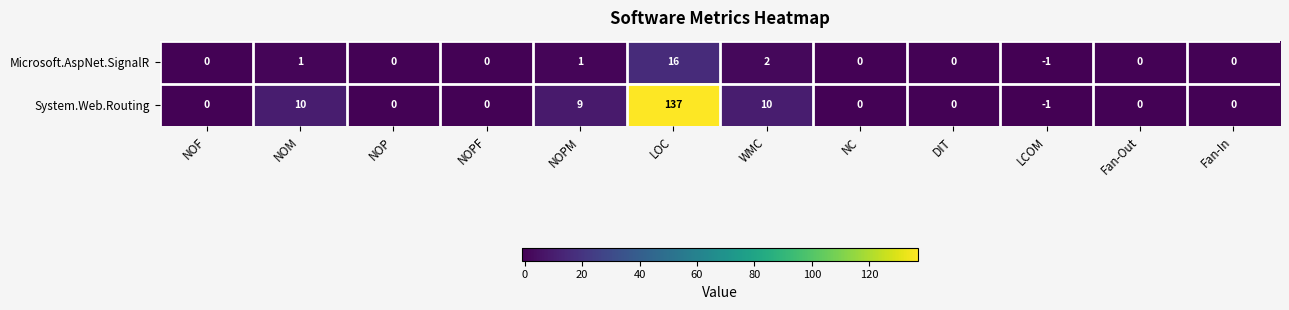

Between NOM and NC, which series saw the biggest shift?

System.Web.Routing